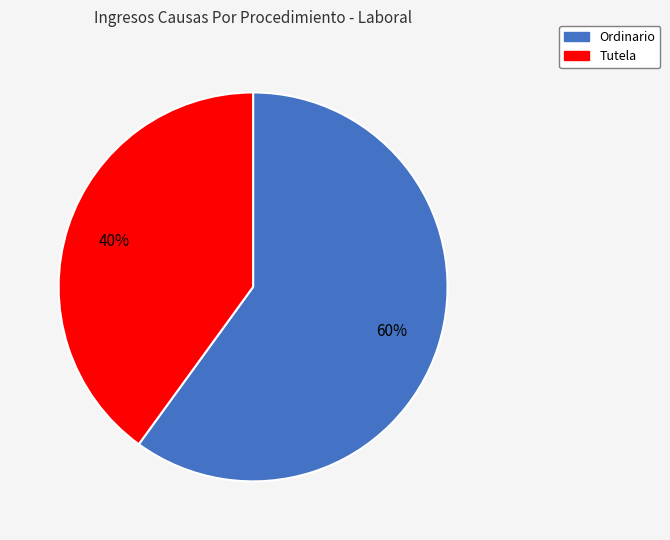

Is it true that Ordinario is 60% of the pie?

True